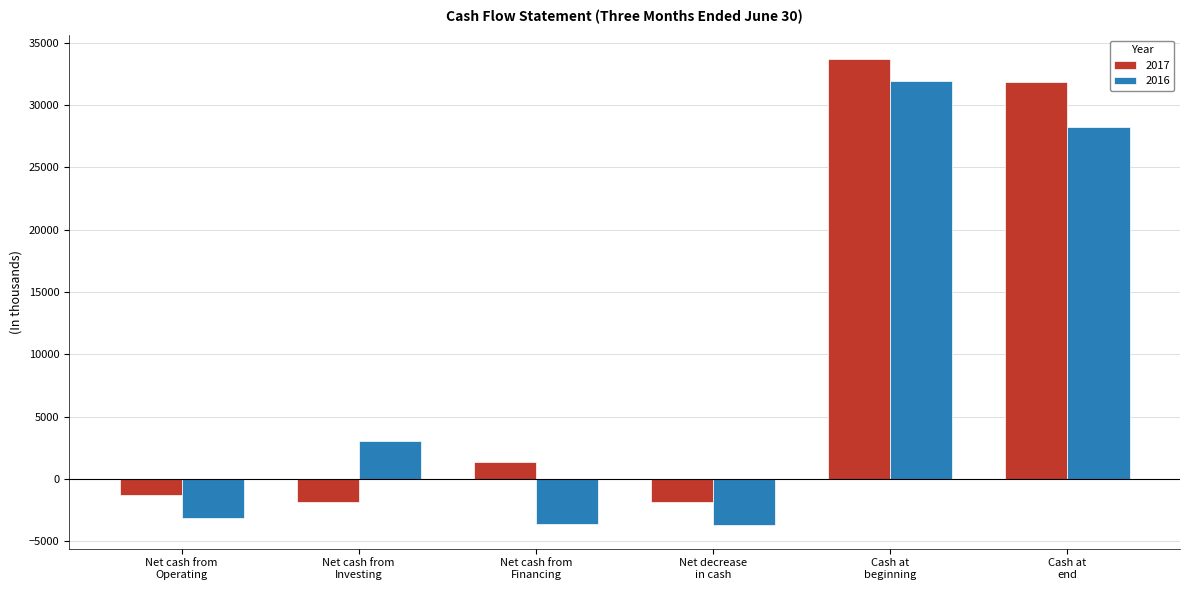

What is the sum of the 2016 values at Net decrease
in cash and Net cash from
Investing?

-713